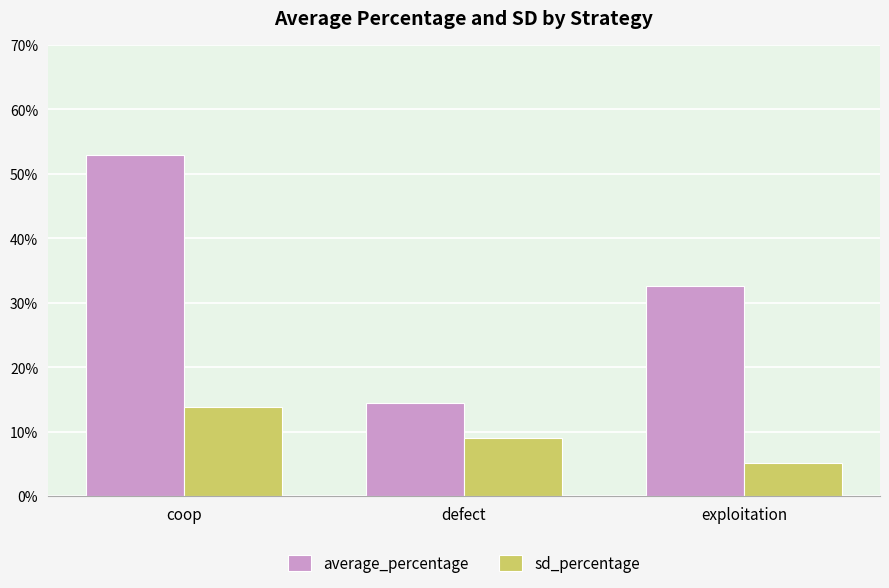

What is the difference between the maximum and minimum values in the average_percentage series?

0.4